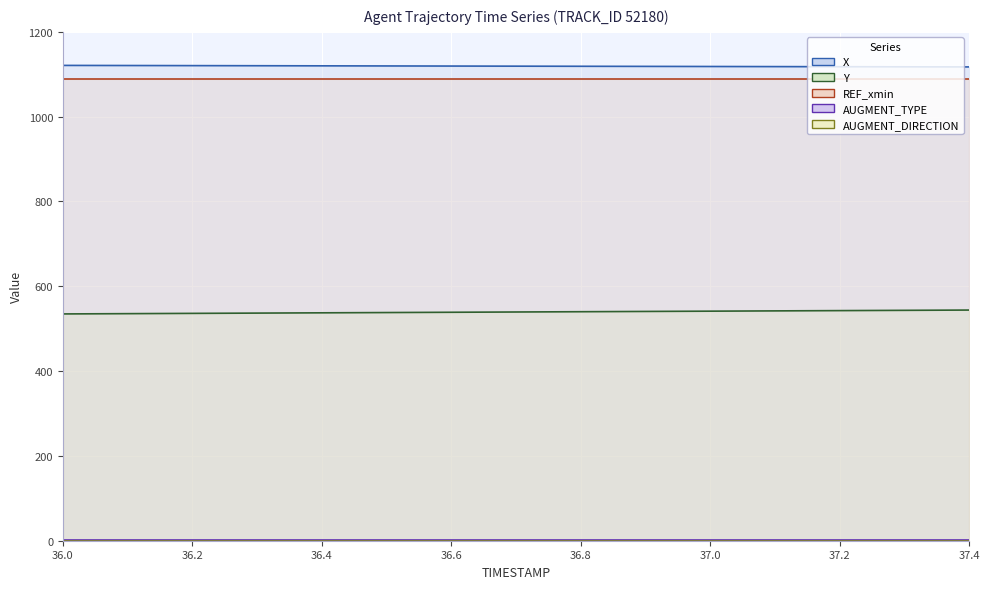

Between 37.4 and 36.1, which is larger?

36.1